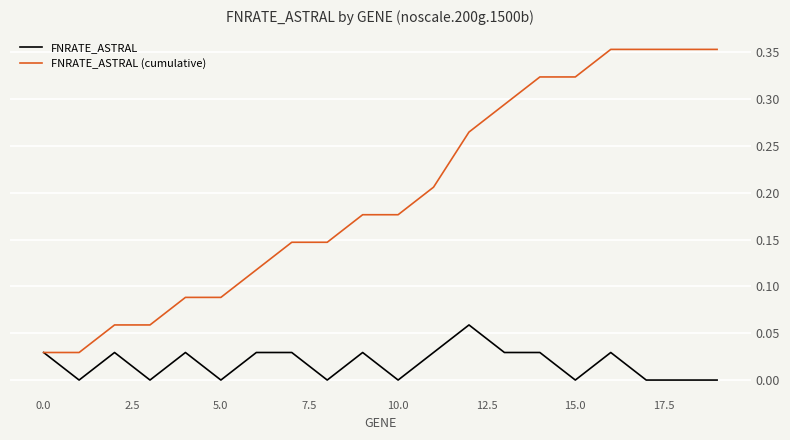

List the series in order of their peak value, lowest first.

FNRATE_ASTRAL, FNRATE_ASTRAL (cumulative)